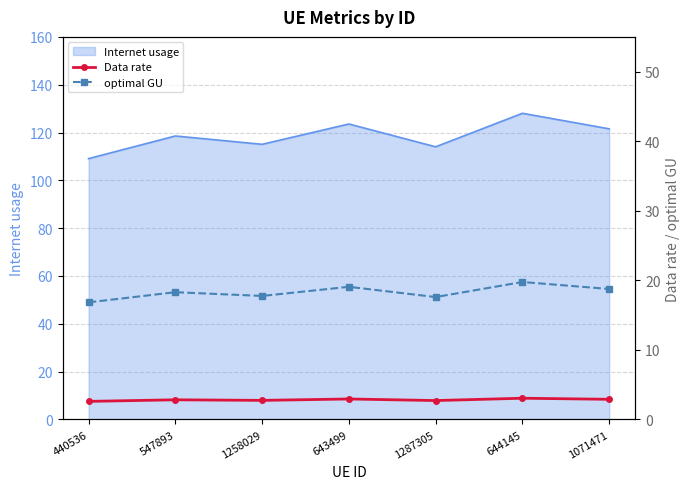

What position from the left is 643499?

4